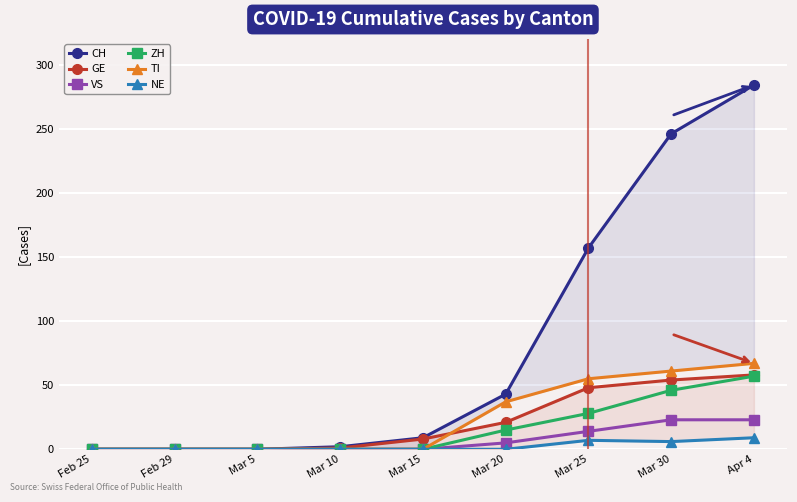

Count the NE values in the range 0 to 6.

7